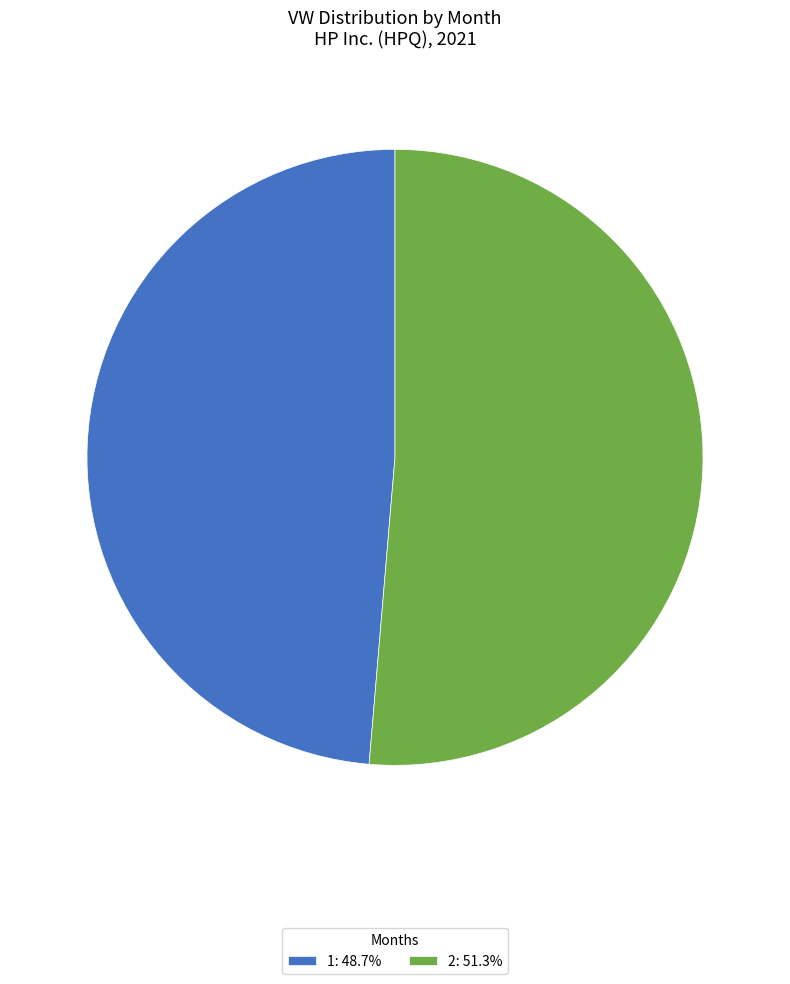

The 2 slice represents 57% of the pie. True or false?

False